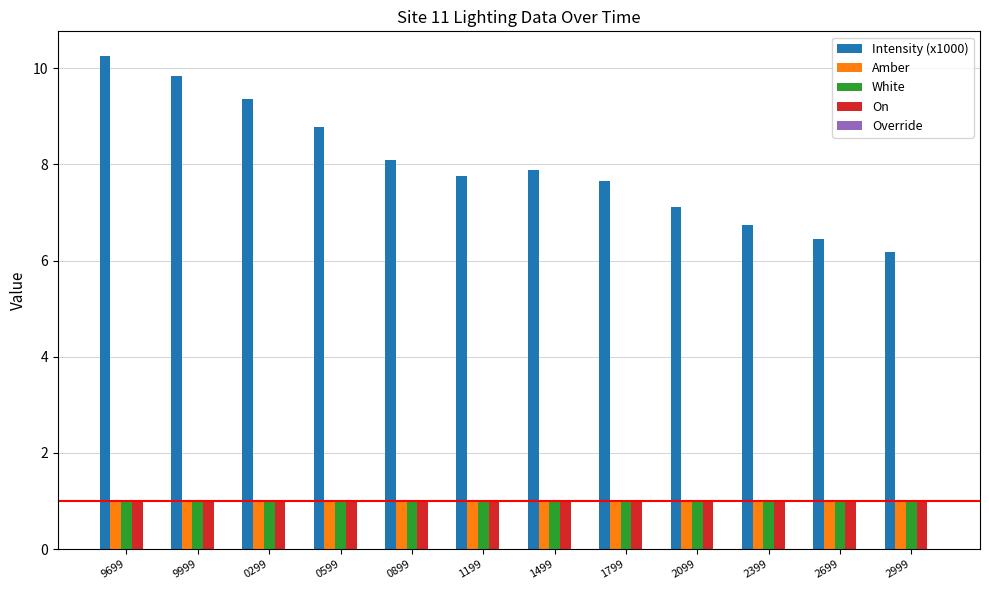

How many groups of bars are there?

12